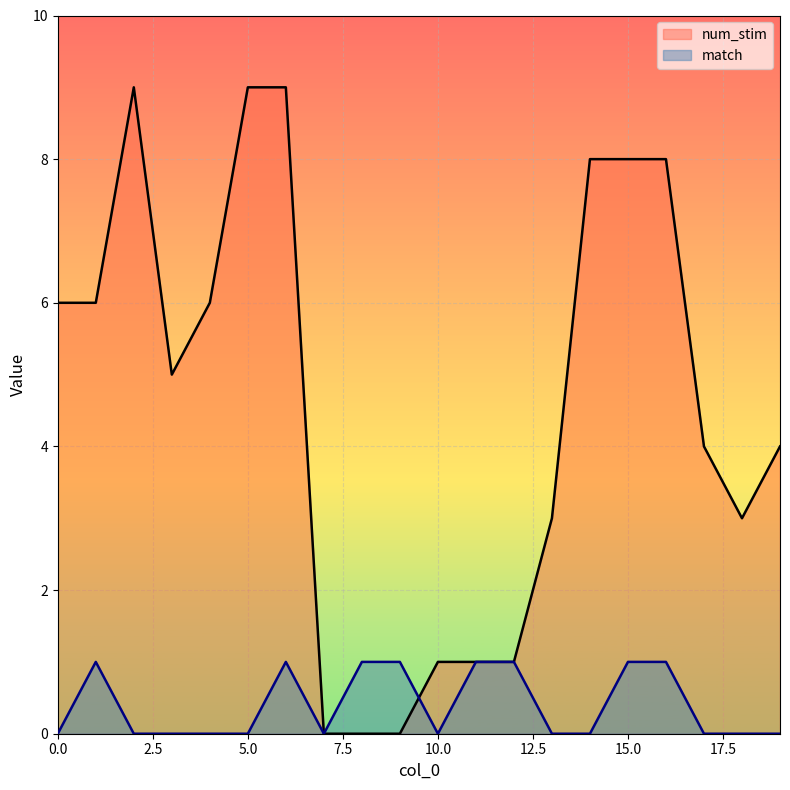

Between 5 and 2, which is larger?

5